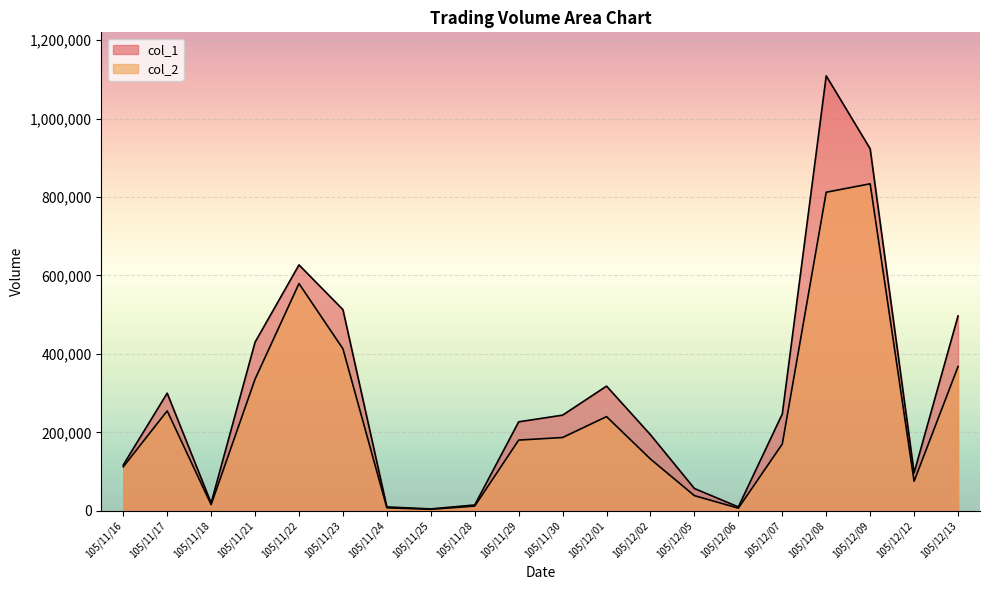

What is the lowest value of the col_1 series?

5000